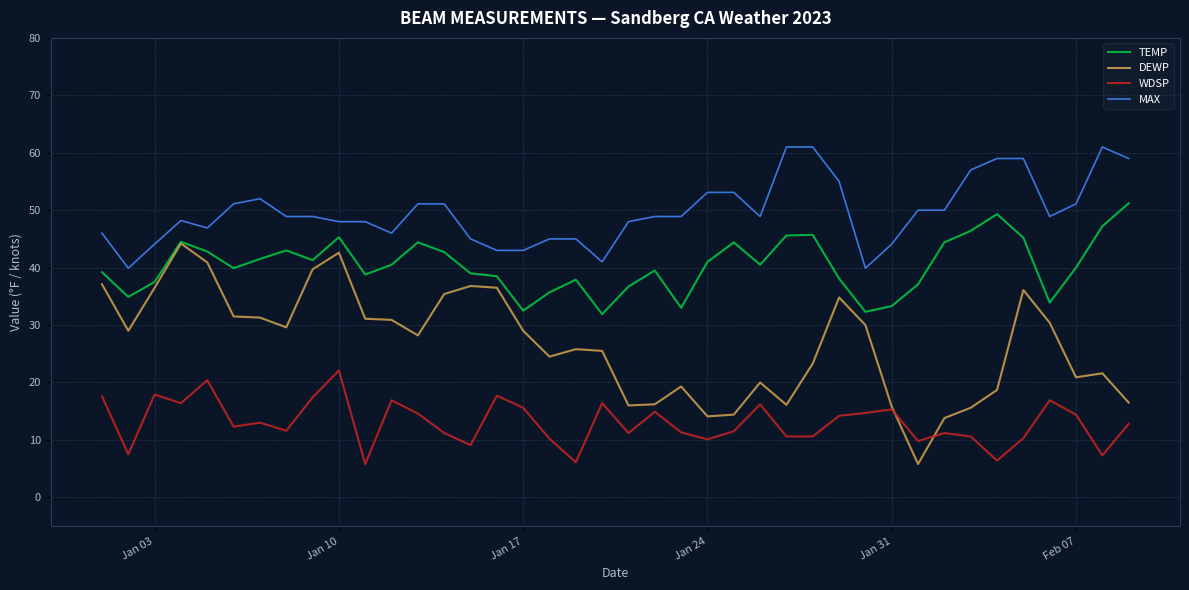

Rank the series by their maximum value, from highest to lowest.

MAX, TEMP, DEWP, WDSP